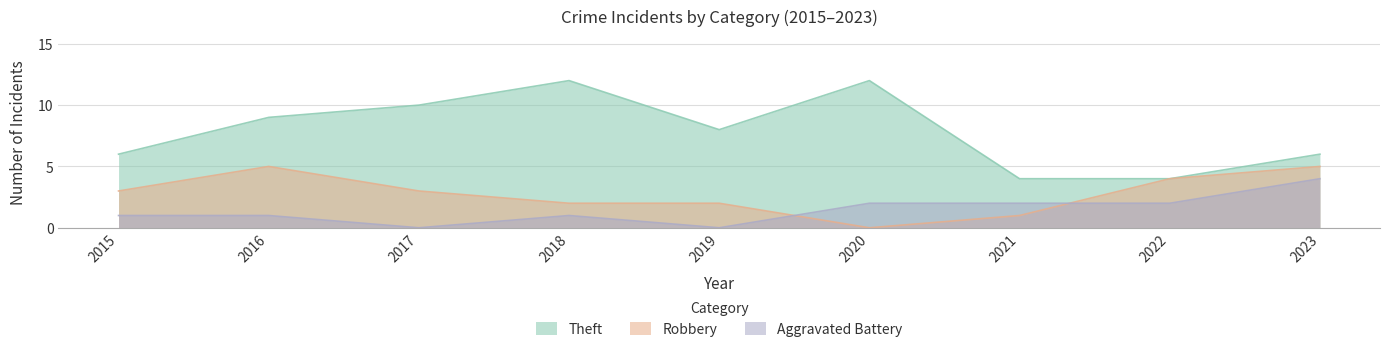

Rank the series by their average value, from lowest to highest.

Aggravated Battery, Robbery, Theft